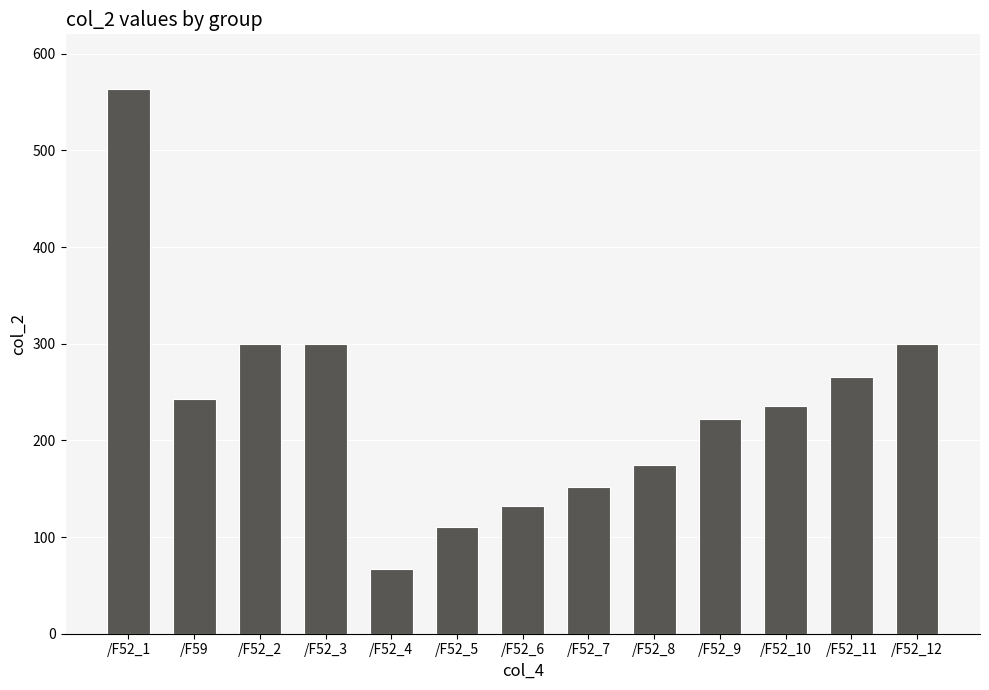

Which category has the lowest value across all series?

/F52_4